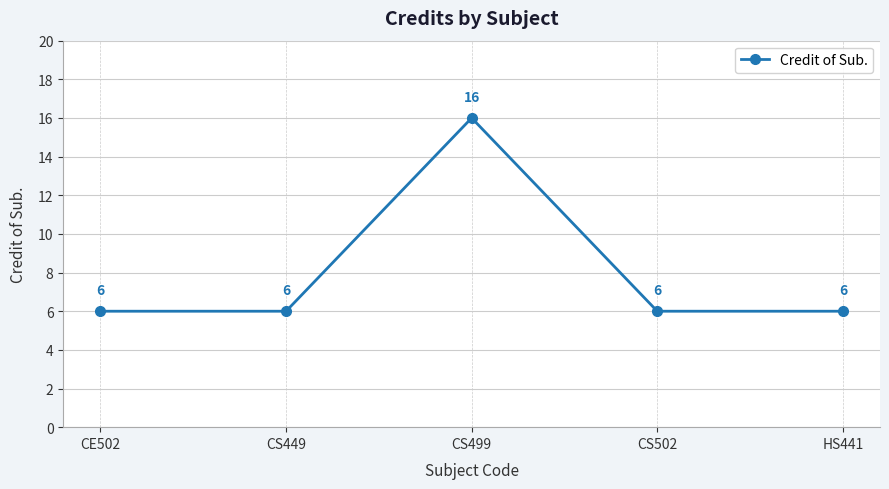

Read the value at CS499.

16